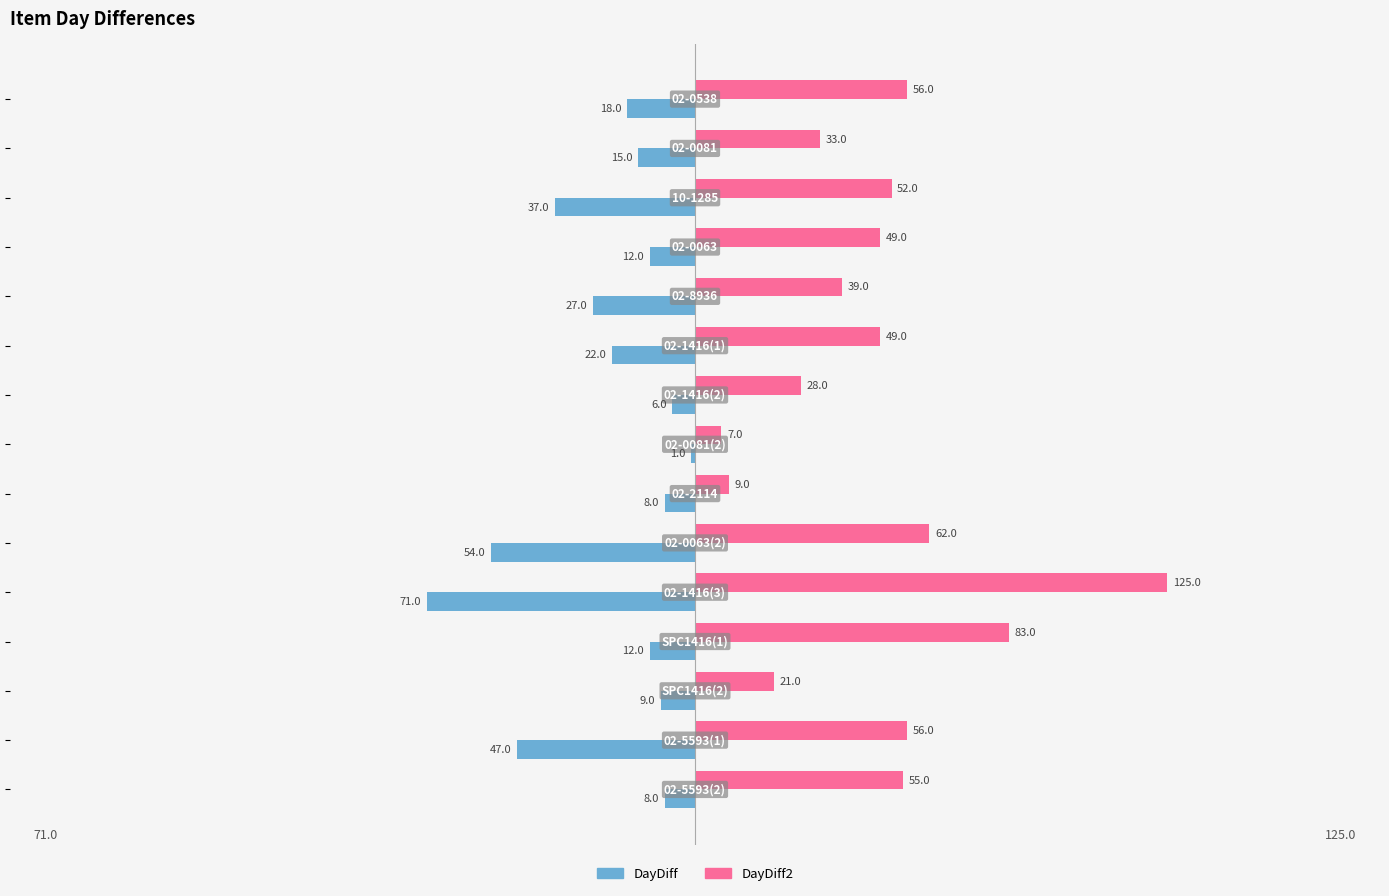

Which series has the largest total across all categories?

DayDiff2